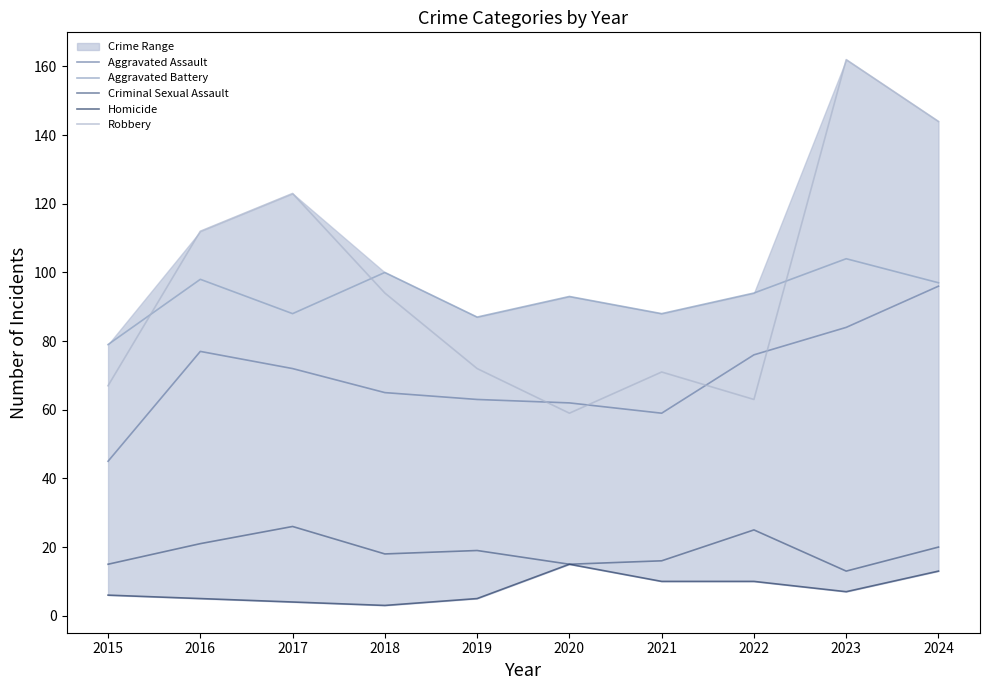

Does the chart display data point markers on the line(s)?

No